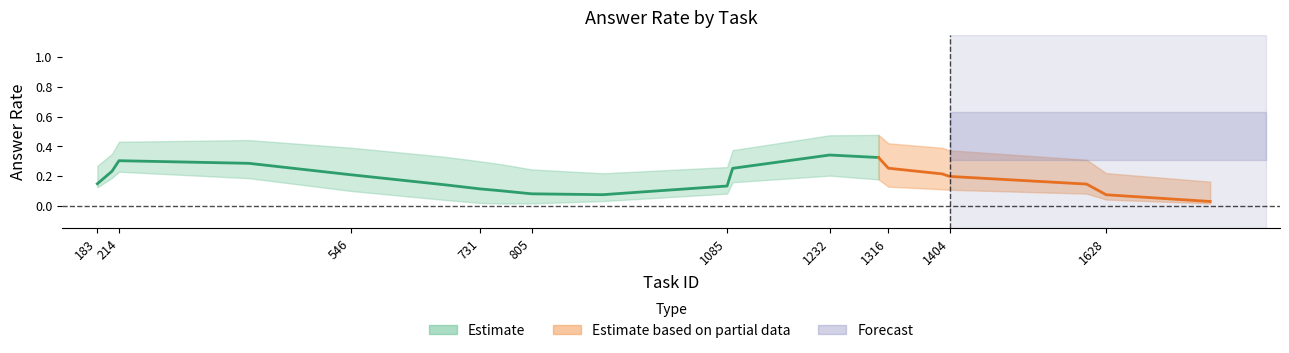

How many interior local peaks does the mean series have?

2